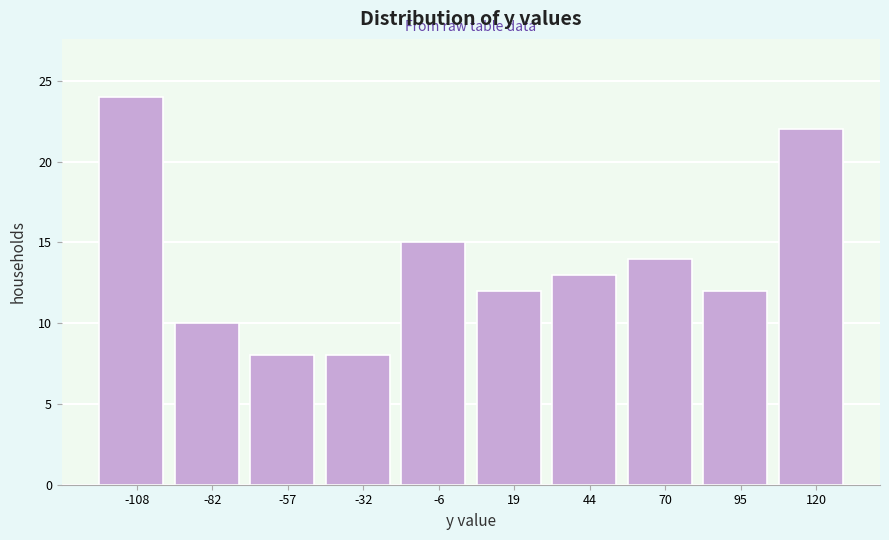

Reading right to left, list all the values displayed in this chart.

120=22	95=12	70=14	44=13	19=12	-6=15	-32=8	-57=8	-82=10	-108=24